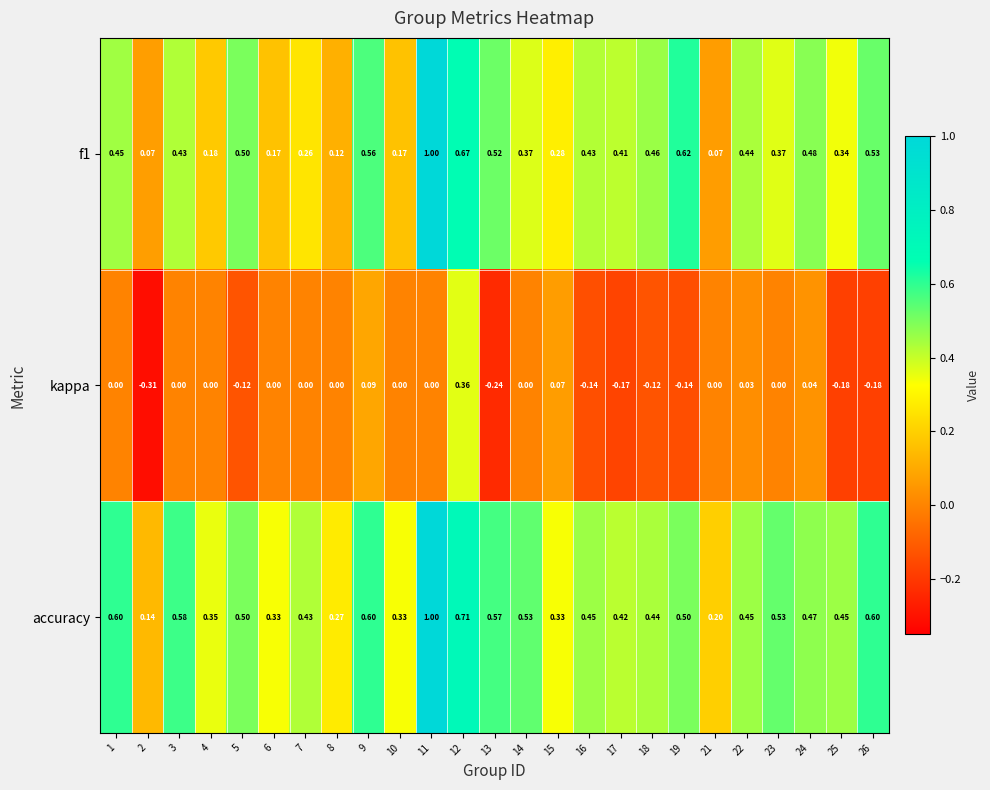

What is the difference between the highest and lowest values at 14?

0.5